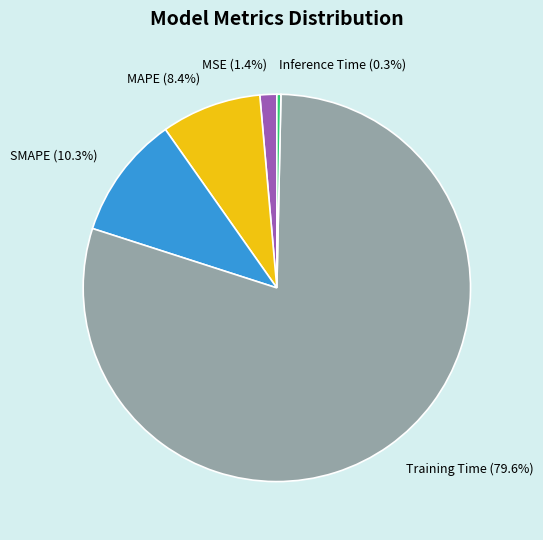

How many segments does this pie chart have?

5